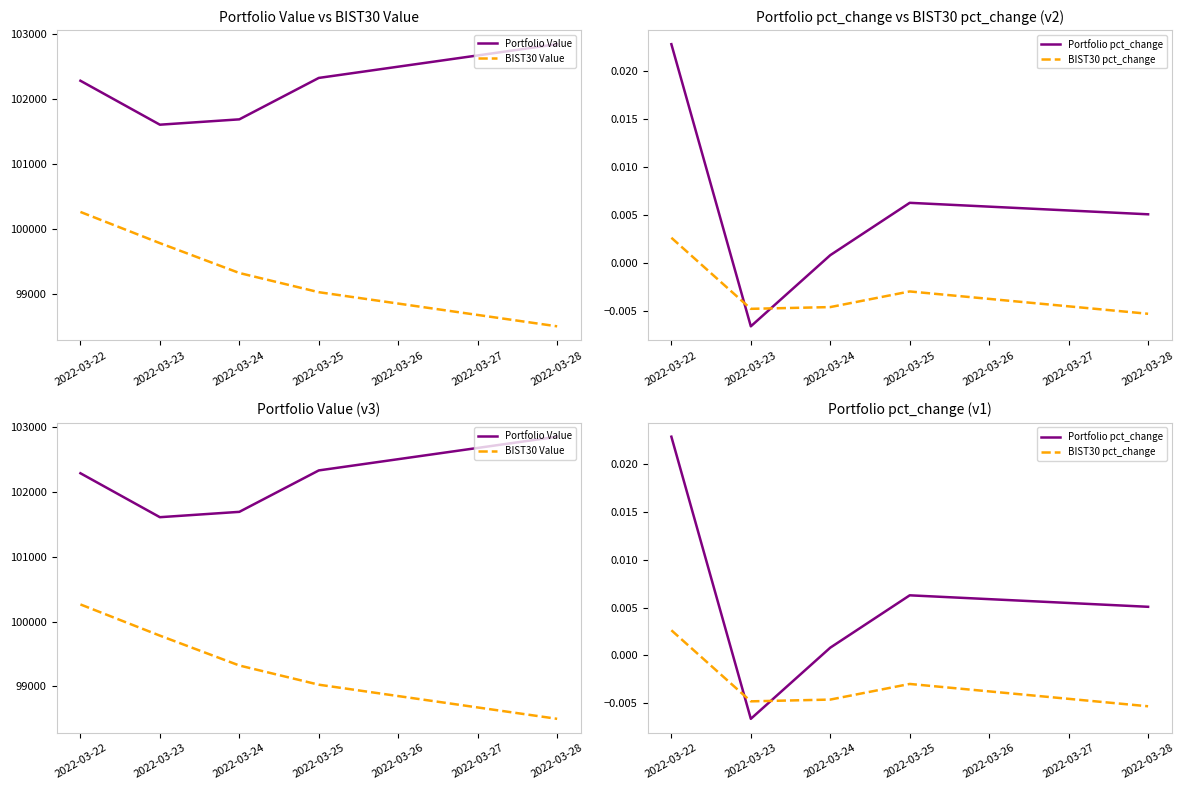

What is the value of the BIST30 Value point at the 4th from the left?

99027.3